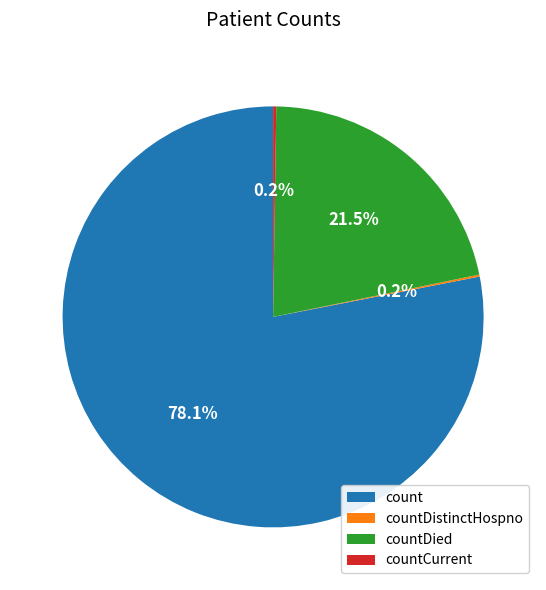

To the nearest percent, what is the difference between the largest and smallest slice percentages?

78%